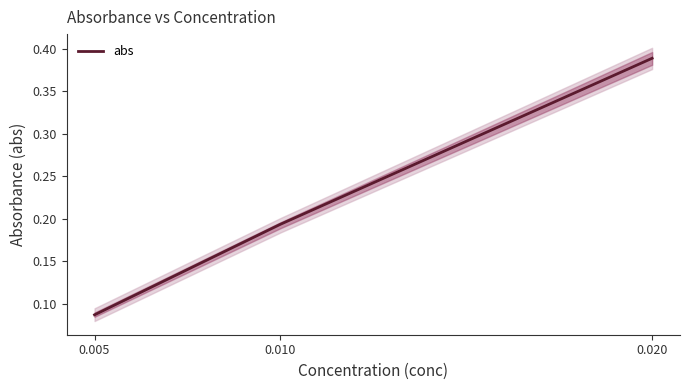

Rank the categories by value from lowest to highest.

0.005, 0.010, 0.020